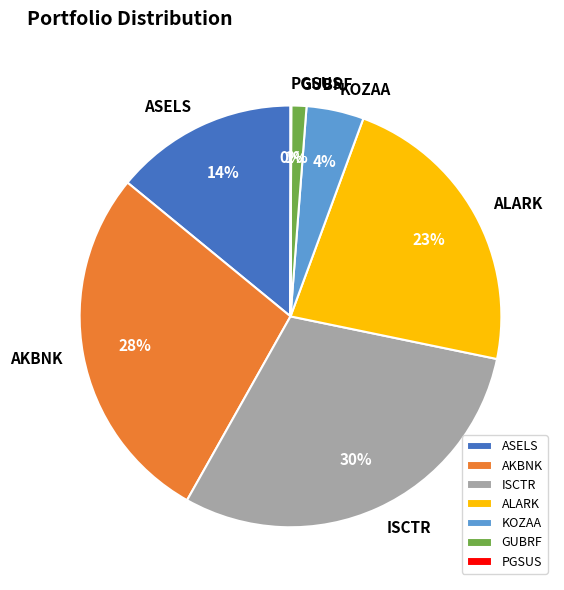

True or false: ALARK accounts for 23% of the total.

True